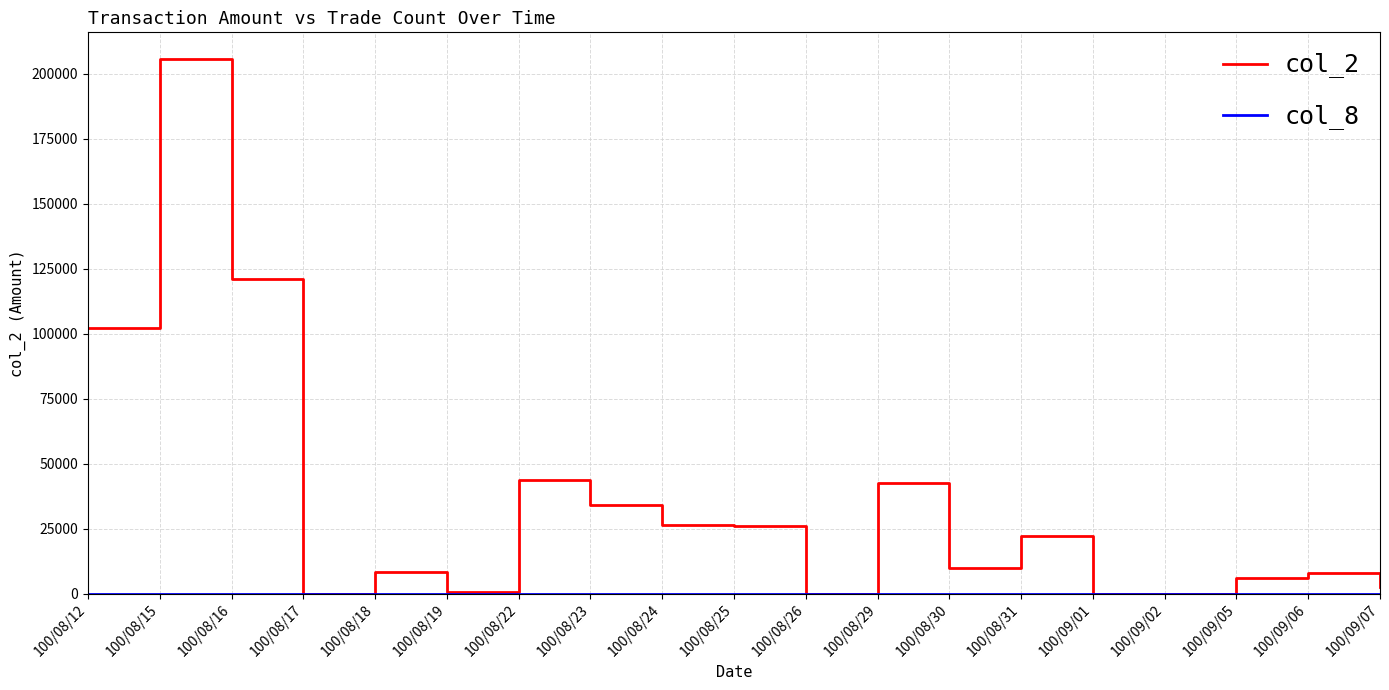

The col_2 series shows 133365 at 100/09/01. True or false?

False